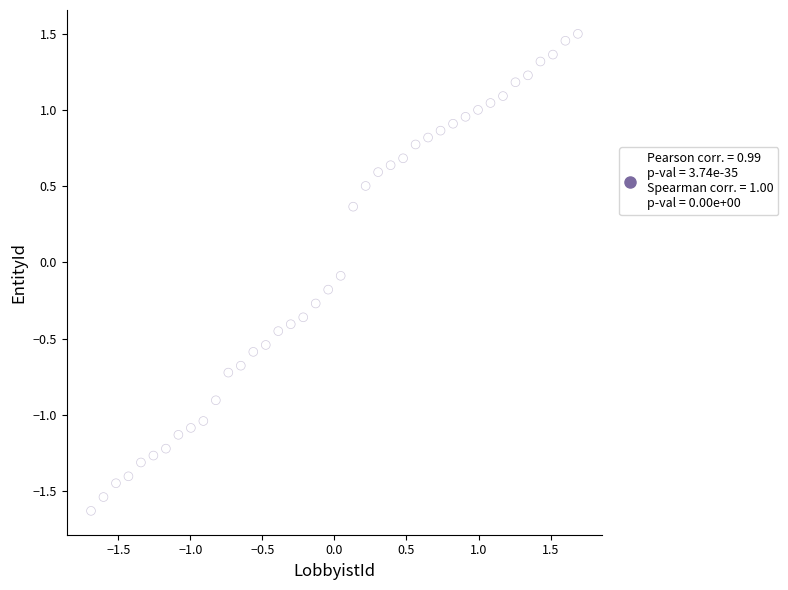

What is the range of Y values (max minus min)?

3.1